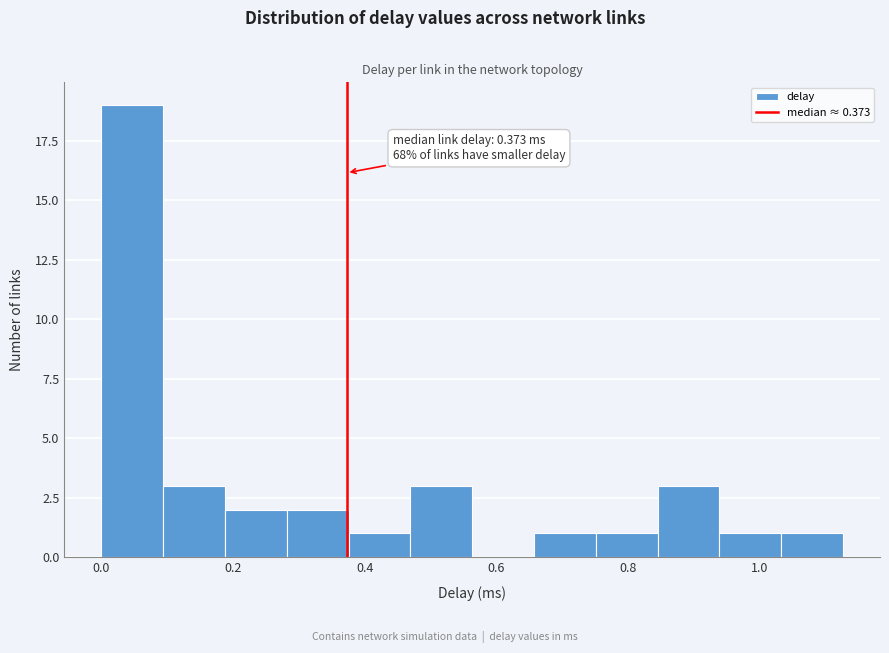

Over which range of the x-axis is the bar tallest?

0.00 to 0.10